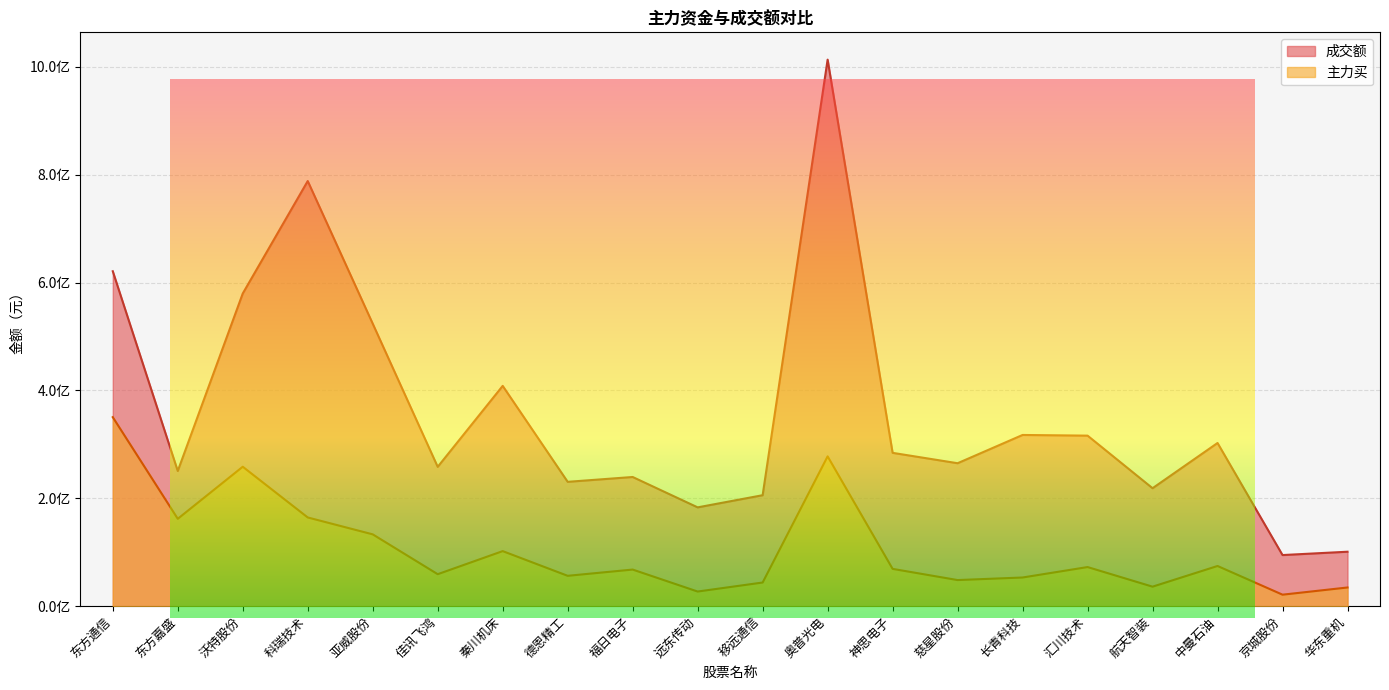

List the series in order of their overall mean, lowest first.

主力买, 成交额